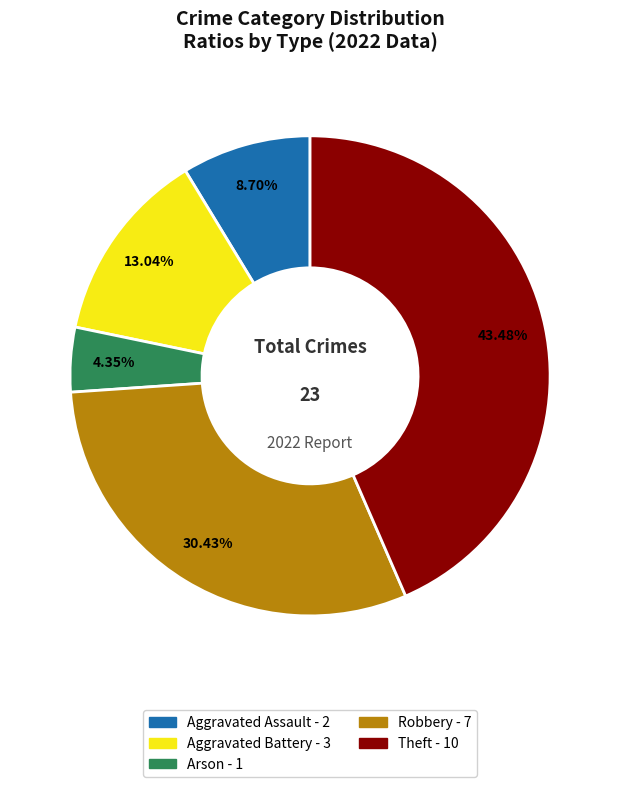

To the nearest percent, what portion does Theft represent?

43%